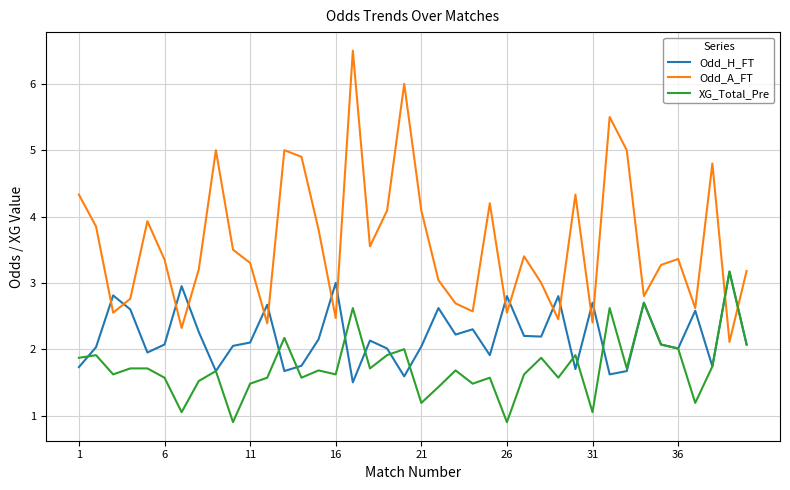

What is the smallest value displayed?

0.9